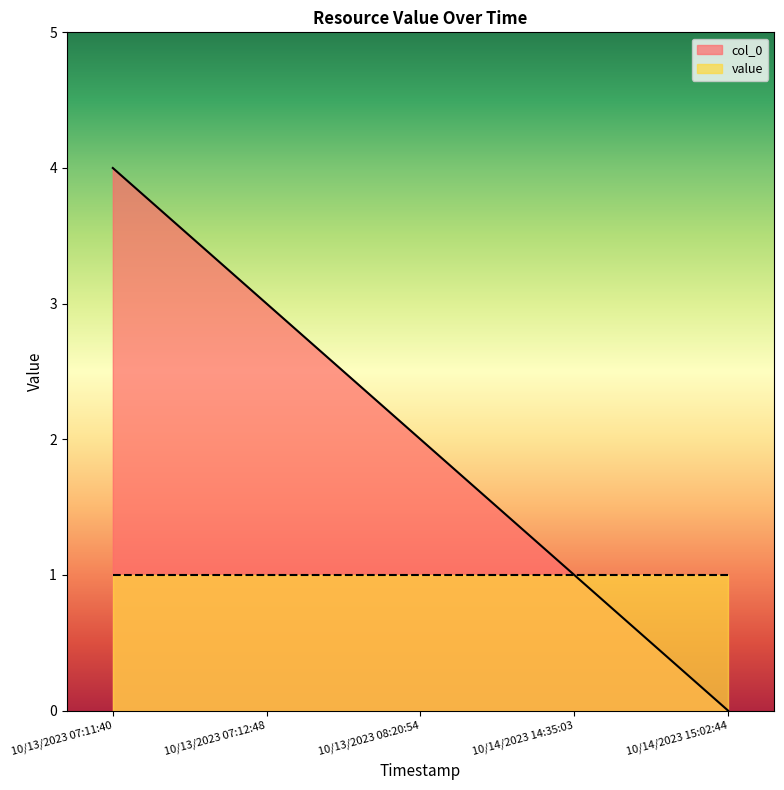

What is the label of the 5th point from the left?

10/14/2023 15:02:44